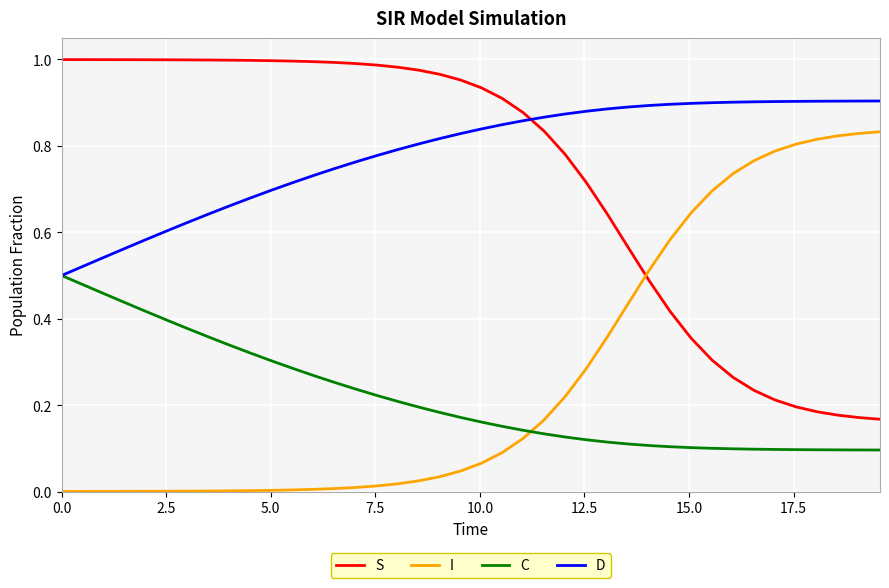

True or false: D and I intersect in this chart.

False